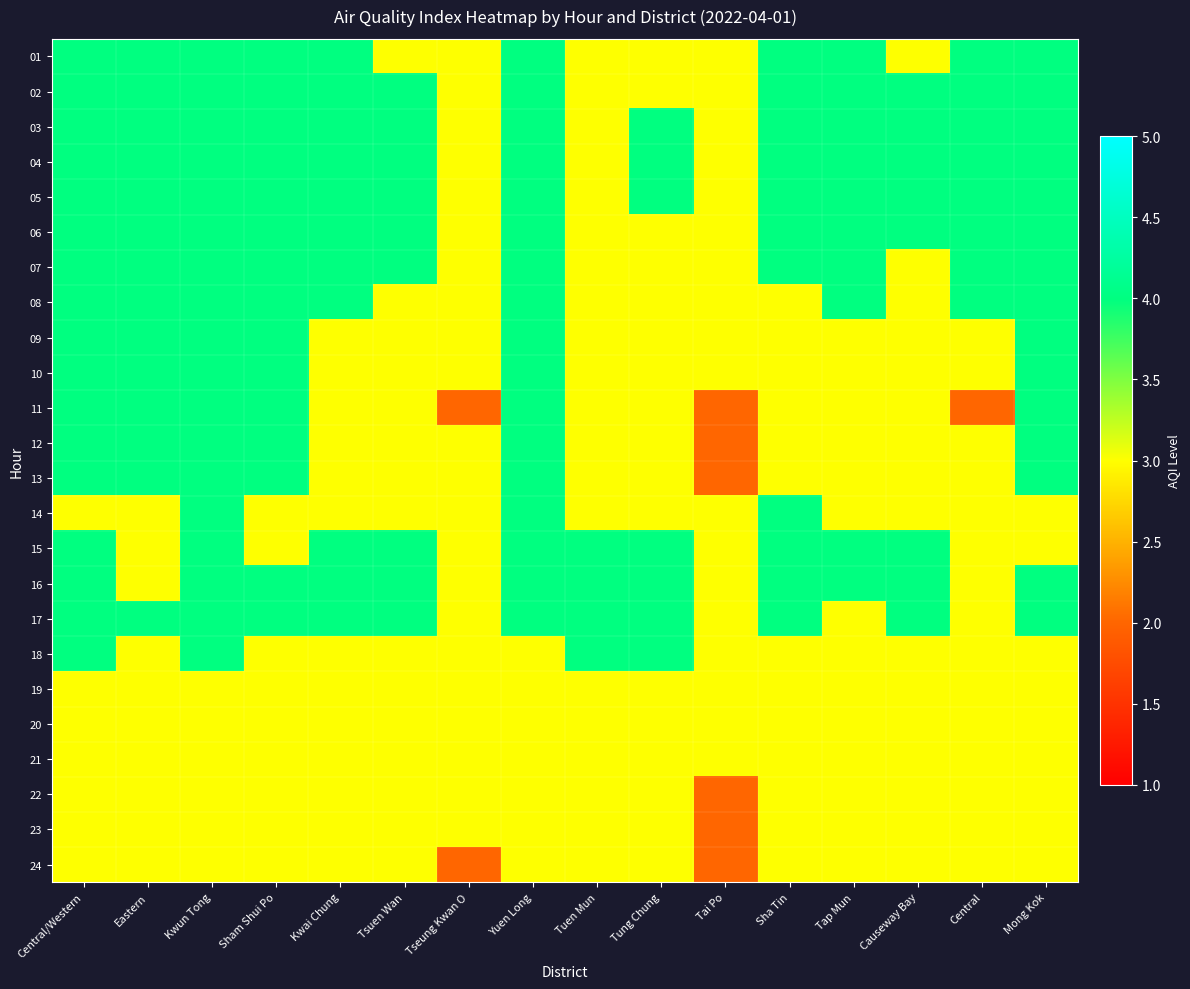

Reading right to left, extract all data points from this chart.

01: Mong Kok=4	Central=4	Causeway Bay=3	Tap Mun=4	Sha Tin=4	Tai Po=3	Tung Chung=3	Tuen Mun=3	Yuen Long=4	Tseung Kwan O=3	Tsuen Wan=3	Kwai Chung=4	Sham Shui Po=4	Kwun Tong=4	Eastern=4	Central/Western=4
02: Mong Kok=4	Central=4	Causeway Bay=4	Tap Mun=4	Sha Tin=4	Tai Po=3	Tung Chung=3	Tuen Mun=3	Yuen Long=4	Tseung Kwan O=3	Tsuen Wan=4	Kwai Chung=4	Sham Shui Po=4	Kwun Tong=4	Eastern=4	Central/Western=4
03: Mong Kok=4	Central=4	Causeway Bay=4	Tap Mun=4	Sha Tin=4	Tai Po=3	Tung Chung=4	Tuen Mun=3	Yuen Long=4	Tseung Kwan O=3	Tsuen Wan=4	Kwai Chung=4	Sham Shui Po=4	Kwun Tong=4	Eastern=4	Central/Western=4
04: Mong Kok=4	Central=4	Causeway Bay=4	Tap Mun=4	Sha Tin=4	Tai Po=3	Tung Chung=4	Tuen Mun=3	Yuen Long=4	Tseung Kwan O=3	Tsuen Wan=4	Kwai Chung=4	Sham Shui Po=4	Kwun Tong=4	Eastern=4	Central/Western=4
05: Mong Kok=4	Central=4	Causeway Bay=4	Tap Mun=4	Sha Tin=4	Tai Po=3	Tung Chung=4	Tuen Mun=3	Yuen Long=4	Tseung Kwan O=3	Tsuen Wan=4	Kwai Chung=4	Sham Shui Po=4	Kwun Tong=4	Eastern=4	Central/Western=4
06: Mong Kok=4	Central=4	Causeway Bay=4	Tap Mun=4	Sha Tin=4	Tai Po=3	Tung Chung=3	Tuen Mun=3	Yuen Long=4	Tseung Kwan O=3	Tsuen Wan=4	Kwai Chung=4	Sham Shui Po=4	Kwun Tong=4	Eastern=4	Central/Western=4
07: Mong Kok=4	Central=4	Causeway Bay=3	Tap Mun=4	Sha Tin=4	Tai Po=3	Tung Chung=3	Tuen Mun=3	Yuen Long=4	Tseung Kwan O=3	Tsuen Wan=4	Kwai Chung=4	Sham Shui Po=4	Kwun Tong=4	Eastern=4	Central/Western=4
08: Mong Kok=4	Central=4	Causeway Bay=3	Tap Mun=4	Sha Tin=3	Tai Po=3	Tung Chung=3	Tuen Mun=3	Yuen Long=4	Tseung Kwan O=3	Tsuen Wan=3	Kwai Chung=4	Sham Shui Po=4	Kwun Tong=4	Eastern=4	Central/Western=4
09: Mong Kok=4	Central=3	Causeway Bay=3	Tap Mun=3	Sha Tin=3	Tai Po=3	Tung Chung=3	Tuen Mun=3	Yuen Long=4	Tseung Kwan O=3	Tsuen Wan=3	Kwai Chung=3	Sham Shui Po=4	Kwun Tong=4	Eastern=4	Central/Western=4
10: Mong Kok=4	Central=3	Causeway Bay=3	Tap Mun=3	Sha Tin=3	Tai Po=3	Tung Chung=3	Tuen Mun=3	Yuen Long=4	Tseung Kwan O=3	Tsuen Wan=3	Kwai Chung=3	Sham Shui Po=4	Kwun Tong=4	Eastern=4	Central/Western=4
11: Mong Kok=4	Central=2	Causeway Bay=3	Tap Mun=3	Sha Tin=3	Tai Po=2	Tung Chung=3	Tuen Mun=3	Yuen Long=4	Tseung Kwan O=2	Tsuen Wan=3	Kwai Chung=3	Sham Shui Po=4	Kwun Tong=4	Eastern=4	Central/Western=4
12: Mong Kok=4	Central=3	Causeway Bay=3	Tap Mun=3	Sha Tin=3	Tai Po=2	Tung Chung=3	Tuen Mun=3	Yuen Long=4	Tseung Kwan O=3	Tsuen Wan=3	Kwai Chung=3	Sham Shui Po=4	Kwun Tong=4	Eastern=4	Central/Western=4
13: Mong Kok=4	Central=3	Causeway Bay=3	Tap Mun=3	Sha Tin=3	Tai Po=2	Tung Chung=3	Tuen Mun=3	Yuen Long=4	Tseung Kwan O=3	Tsuen Wan=3	Kwai Chung=3	Sham Shui Po=4	Kwun Tong=4	Eastern=4	Central/Western=4
14: Mong Kok=3	Central=3	Causeway Bay=3	Tap Mun=3	Sha Tin=4	Tai Po=3	Tung Chung=3	Tuen Mun=3	Yuen Long=4	Tseung Kwan O=3	Tsuen Wan=3	Kwai Chung=3	Sham Shui Po=3	Kwun Tong=4	Eastern=3	Central/Western=3
15: Mong Kok=3	Central=3	Causeway Bay=4	Tap Mun=4	Sha Tin=4	Tai Po=3	Tung Chung=4	Tuen Mun=4	Yuen Long=4	Tseung Kwan O=3	Tsuen Wan=4	Kwai Chung=4	Sham Shui Po=3	Kwun Tong=4	Eastern=3	Central/Western=4
16: Mong Kok=4	Central=3	Causeway Bay=4	Tap Mun=4	Sha Tin=4	Tai Po=3	Tung Chung=4	Tuen Mun=4	Yuen Long=4	Tseung Kwan O=3	Tsuen Wan=4	Kwai Chung=4	Sham Shui Po=4	Kwun Tong=4	Eastern=3	Central/Western=4
17: Mong Kok=4	Central=3	Causeway Bay=4	Tap Mun=3	Sha Tin=4	Tai Po=3	Tung Chung=4	Tuen Mun=4	Yuen Long=4	Tseung Kwan O=3	Tsuen Wan=4	Kwai Chung=4	Sham Shui Po=4	Kwun Tong=4	Eastern=4	Central/Western=4
18: Mong Kok=3	Central=3	Causeway Bay=3	Tap Mun=3	Sha Tin=3	Tai Po=3	Tung Chung=4	Tuen Mun=4	Yuen Long=3	Tseung Kwan O=3	Tsuen Wan=3	Kwai Chung=3	Sham Shui Po=3	Kwun Tong=4	Eastern=3	Central/Western=4
19: Mong Kok=3	Central=3	Causeway Bay=3	Tap Mun=3	Sha Tin=3	Tai Po=3	Tung Chung=3	Tuen Mun=3	Yuen Long=3	Tseung Kwan O=3	Tsuen Wan=3	Kwai Chung=3	Sham Shui Po=3	Kwun Tong=3	Eastern=3	Central/Western=3
20: Mong Kok=3	Central=3	Causeway Bay=3	Tap Mun=3	Sha Tin=3	Tai Po=3	Tung Chung=3	Tuen Mun=3	Yuen Long=3	Tseung Kwan O=3	Tsuen Wan=3	Kwai Chung=3	Sham Shui Po=3	Kwun Tong=3	Eastern=3	Central/Western=3
21: Mong Kok=3	Central=3	Causeway Bay=3	Tap Mun=3	Sha Tin=3	Tai Po=3	Tung Chung=3	Tuen Mun=3	Yuen Long=3	Tseung Kwan O=3	Tsuen Wan=3	Kwai Chung=3	Sham Shui Po=3	Kwun Tong=3	Eastern=3	Central/Western=3
22: Mong Kok=3	Central=3	Causeway Bay=3	Tap Mun=3	Sha Tin=3	Tai Po=2	Tung Chung=3	Tuen Mun=3	Yuen Long=3	Tseung Kwan O=3	Tsuen Wan=3	Kwai Chung=3	Sham Shui Po=3	Kwun Tong=3	Eastern=3	Central/Western=3
23: Mong Kok=3	Central=3	Causeway Bay=3	Tap Mun=3	Sha Tin=3	Tai Po=2	Tung Chung=3	Tuen Mun=3	Yuen Long=3	Tseung Kwan O=3	Tsuen Wan=3	Kwai Chung=3	Sham Shui Po=3	Kwun Tong=3	Eastern=3	Central/Western=3
24: Mong Kok=3	Central=3	Causeway Bay=3	Tap Mun=3	Sha Tin=3	Tai Po=2	Tung Chung=3	Tuen Mun=3	Yuen Long=3	Tseung Kwan O=2	Tsuen Wan=3	Kwai Chung=3	Sham Shui Po=3	Kwun Tong=3	Eastern=3	Central/Western=3